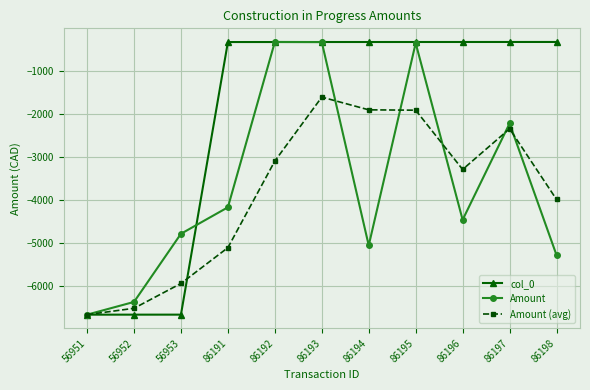

Count the number of data series in this chart.

3